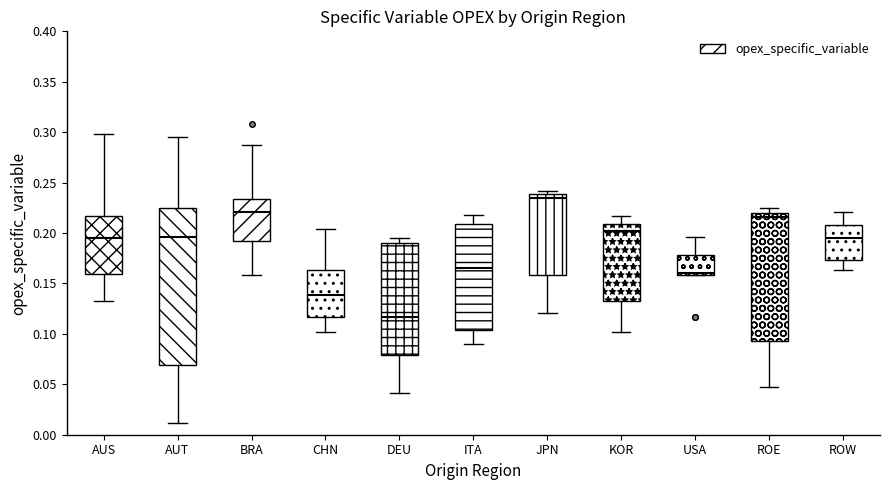

Which box's median line is the lowest?

DEU